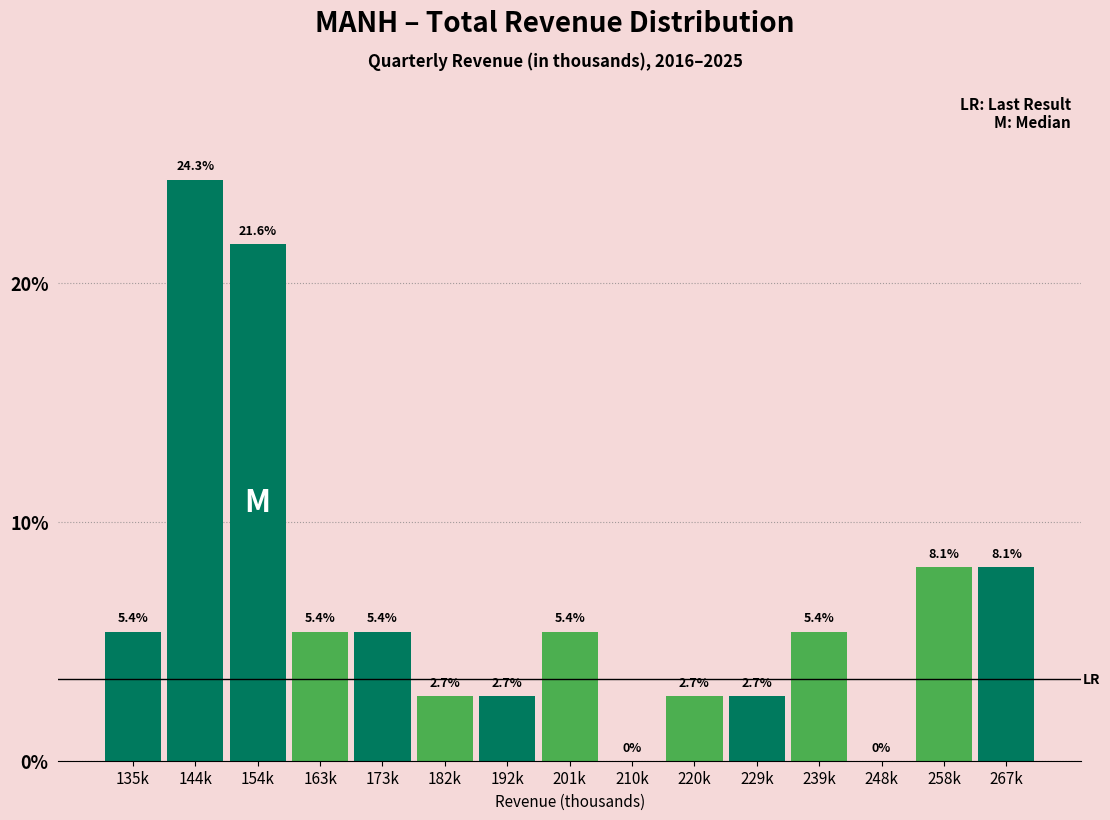

Reading left to right, extract all data points from this chart.

135k=5.4	144k=24.3	154k=21.6	163k=5.4	173k=5.4	182k=2.7	192k=2.7	201k=5.4	210k=0.0	220k=2.7	229k=2.7	239k=5.4	248k=0.0	258k=8.1	267k=8.1